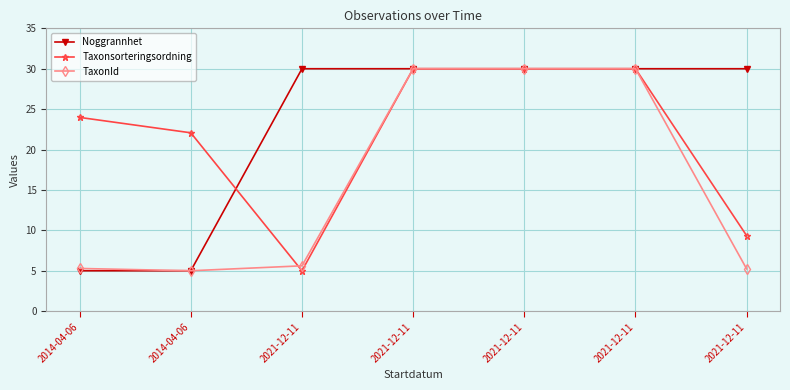

Between 2014-04-06 and 2021-12-11, which series saw the biggest shift?

Noggrannhet